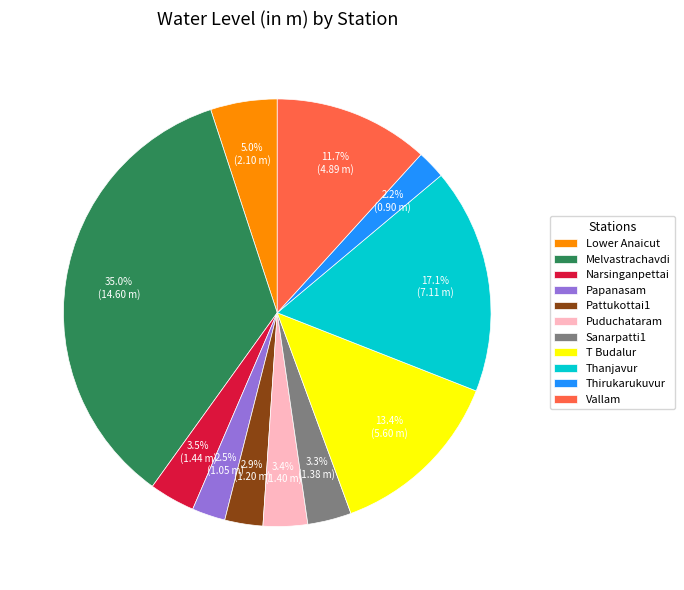

Which slice is the largest?

Melvastrachavdi